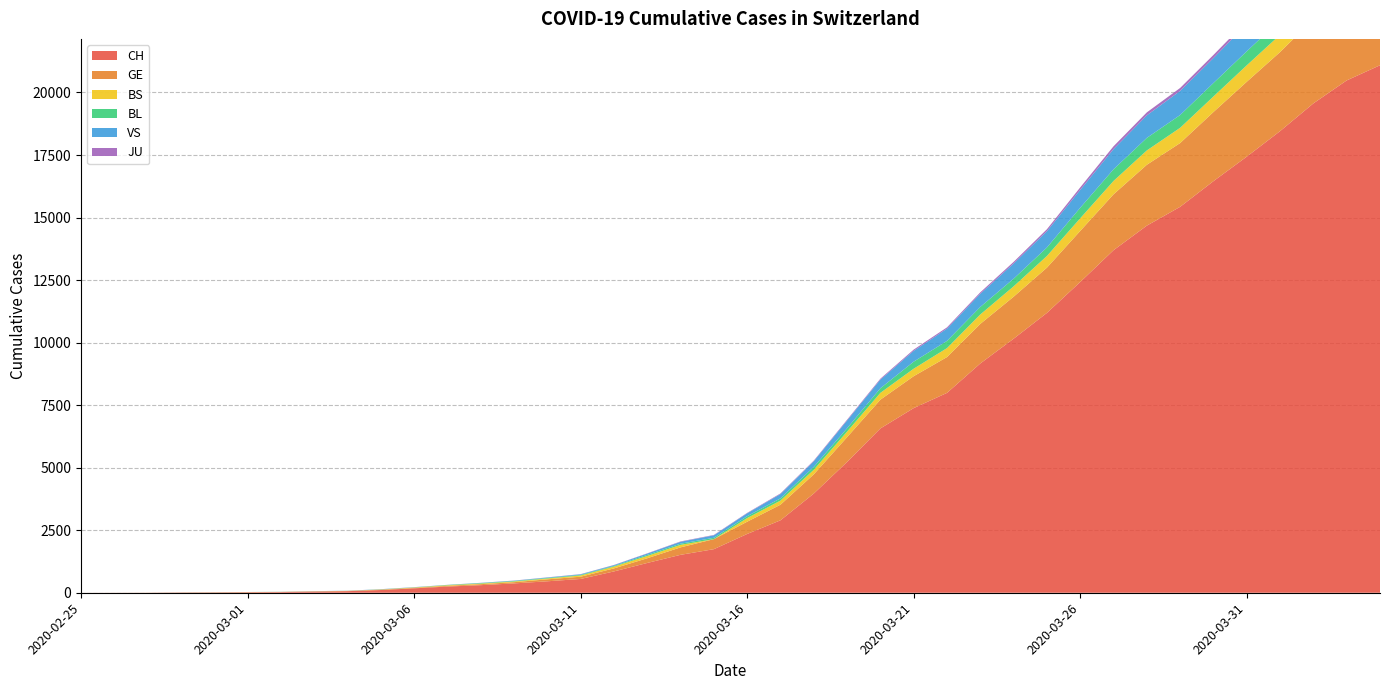

Reading left to right, list all the values displayed in this chart.

CH: 2020-02-25=1	2020-02-26=2	2020-02-27=4	2020-02-28=11	2020-02-29=14	2020-03-01=20	2020-03-02=26	2020-03-03=46	2020-03-04=63	2020-03-05=109	2020-03-06=176	2020-03-07=247	2020-03-08=303	2020-03-09=373	2020-03-10=458	2020-03-11=551	2020-03-12=852	2020-03-13=1191	2020-03-14=1516	2020-03-15=1742	2020-03-16=2350	2020-03-17=2896	2020-03-18=3965	2020-03-19=5229	2020-03-20=6569	2020-03-21=7382	2020-03-22=7990	2020-03-23=9167	2020-03-24=10156	2020-03-25=11188	2020-03-26=12424	2020-03-27=13695	2020-03-28=14677	2020-03-29=15429	2020-03-30=16455	2020-03-31=17435	2020-04-01=18455	2020-04-02=19564	2020-04-03=20482	2020-04-04=21088
GE: 2020-02-25=0	2020-02-26=1	2020-02-27=1	2020-02-28=3	2020-02-29=5	2020-03-01=7	2020-03-02=7	2020-03-03=9	2020-03-04=9	2020-03-05=13	2020-03-06=18	2020-03-07=30	2020-03-08=40	2020-03-09=49	2020-03-10=79	2020-03-11=90	2020-03-12=121	2020-03-13=188	2020-03-14=298	2020-03-15=401	2020-03-16=490	2020-03-17=623	2020-03-18=769	2020-03-19=991	2020-03-20=1150	2020-03-21=1276	2020-03-22=1432	2020-03-23=1582	2020-03-24=1679	2020-03-25=1809	2020-03-26=2041	2020-03-27=2234	2020-03-28=2433	2020-03-29=2550	2020-03-30=2764	2020-03-31=2994	2020-04-01=3161	2020-04-02=3369	2020-04-03=3561	2020-04-04=3683
BS: 2020-02-25=0	2020-02-26=0	2020-02-27=1	2020-02-28=1	2020-02-29=1	2020-03-01=1	2020-03-02=1	2020-03-03=3	2020-03-04=3	2020-03-05=8	2020-03-06=15	2020-03-07=21	2020-03-08=24	2020-03-09=28	2020-03-10=33	2020-03-11=49	2020-03-12=73	2020-03-13=92	2020-03-14=100	2020-03-15=0	2020-03-16=144	2020-03-17=165	2020-03-18=182	2020-03-19=222	2020-03-20=272	2020-03-21=299	2020-03-22=358	2020-03-23=376	2020-03-24=414	2020-03-25=466	2020-03-26=505	2020-03-27=534	2020-03-28=573	2020-03-29=609	2020-03-30=621	2020-03-31=657	2020-04-01=691	2020-04-02=718	2020-04-03=758	2020-04-04=771
BL: 2020-02-25=0	2020-02-26=0	2020-02-27=0	2020-02-28=1	2020-02-29=2	2020-03-01=2	2020-03-02=2	2020-03-03=2	2020-03-04=2	2020-03-05=6	2020-03-06=6	2020-03-07=15	2020-03-08=19	2020-03-09=20	2020-03-10=22	2020-03-11=26	2020-03-12=26	2020-03-13=42	2020-03-14=47	2020-03-15=54	2020-03-16=76	2020-03-17=89	2020-03-18=116	2020-03-19=134	2020-03-20=184	2020-03-21=282	2020-03-22=289	2020-03-23=302	2020-03-24=306	2020-03-25=341	2020-03-26=422	2020-03-27=466	2020-03-28=502	2020-03-29=511	2020-03-30=539	2020-03-31=561	2020-04-01=588	2020-04-02=610	2020-04-03=625	2020-04-04=656
VS: 2020-02-25=0	2020-02-26=0	2020-02-27=0	2020-02-28=1	2020-02-29=1	2020-03-01=0	2020-03-02=3	2020-03-03=3	2020-03-04=4	2020-03-05=5	2020-03-06=6	2020-03-07=0	2020-03-08=7	2020-03-09=12	2020-03-10=17	2020-03-11=22	2020-03-12=30	2020-03-13=53	2020-03-14=76	2020-03-15=98	2020-03-16=116	2020-03-17=173	2020-03-18=225	2020-03-19=311	2020-03-20=346	2020-03-21=433	2020-03-22=490	2020-03-23=527	2020-03-24=606	2020-03-25=651	2020-03-26=715	2020-03-27=808	2020-03-28=902	2020-03-29=964	2020-03-30=1000	2020-03-31=1085	2020-04-01=1145	2020-04-02=1218	2020-04-03=1273	2020-04-04=1319
JU: 2020-02-25=0	2020-02-26=0	2020-02-27=0	2020-02-28=0	2020-02-29=0	2020-03-01=0	2020-03-02=0	2020-03-03=1	2020-03-04=1	2020-03-05=2	2020-03-06=3	2020-03-07=4	2020-03-08=4	2020-03-09=5	2020-03-10=6	2020-03-11=6	2020-03-12=9	2020-03-13=10	2020-03-14=15	2020-03-15=16	2020-03-16=17	2020-03-17=24	2020-03-18=26	2020-03-19=31	2020-03-20=37	2020-03-21=49	2020-03-22=51	2020-03-23=57	2020-03-24=66	2020-03-25=78	2020-03-26=99	2020-03-27=112	2020-03-28=118	2020-03-29=118	2020-03-30=122	2020-03-31=127	2020-04-01=144	2020-04-02=145	2020-04-03=149	2020-04-04=153